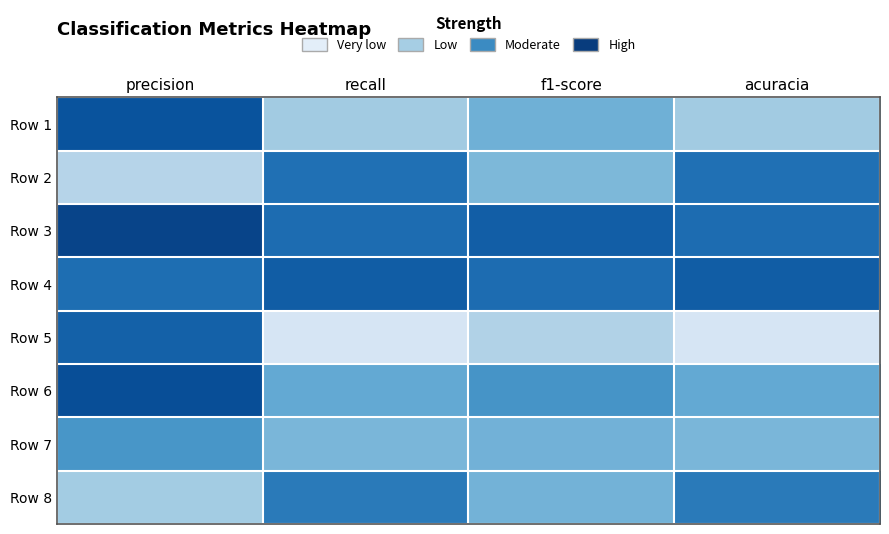

At which category does the chart reach its minimum across all series?

recall